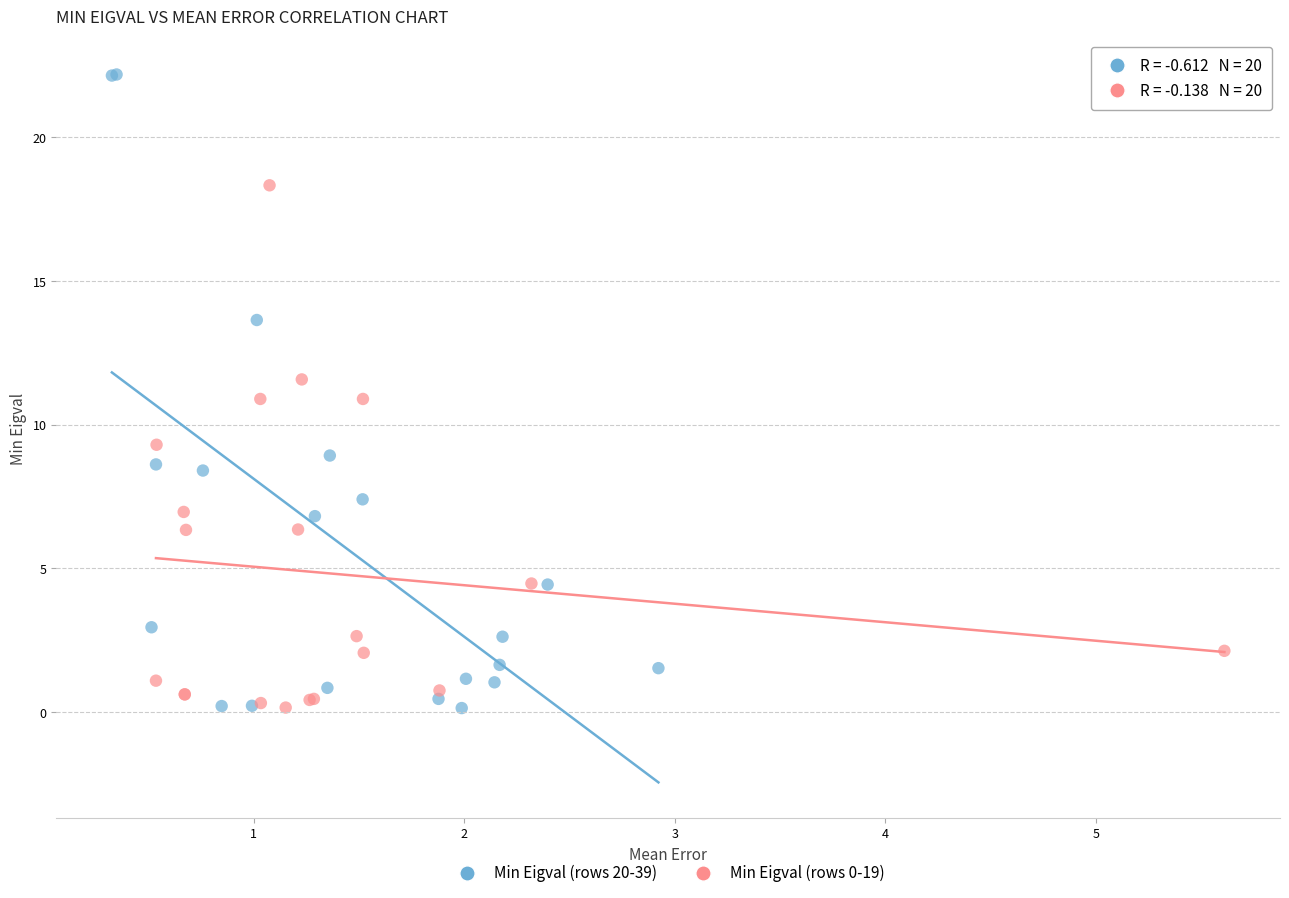

Which series has the largest Y range (max minus min)?

Min Eigval (rows 20-39)